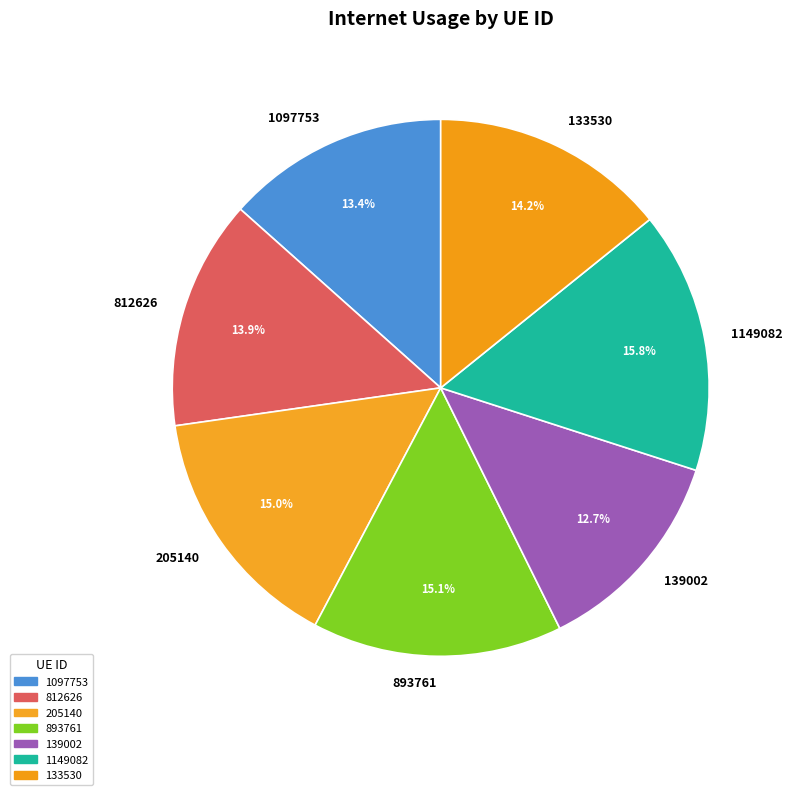

True or false: 139002 accounts for 13% of the total.

True